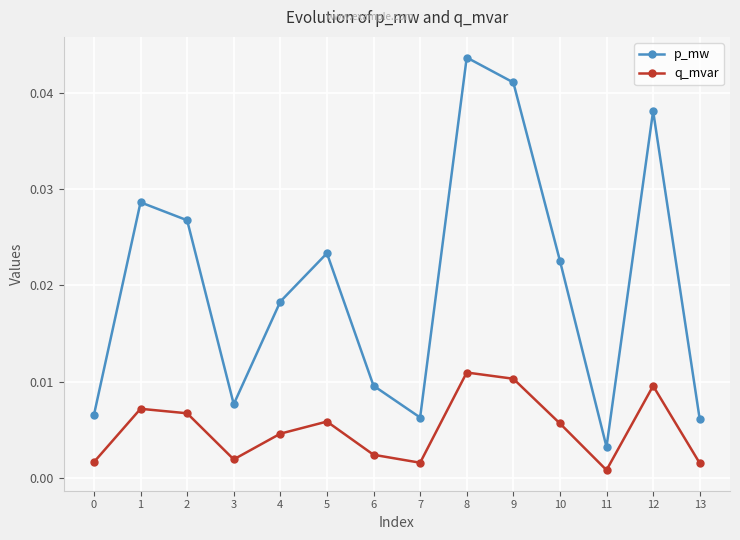

List the series in order of their peak value, lowest first.

q_mvar, p_mw